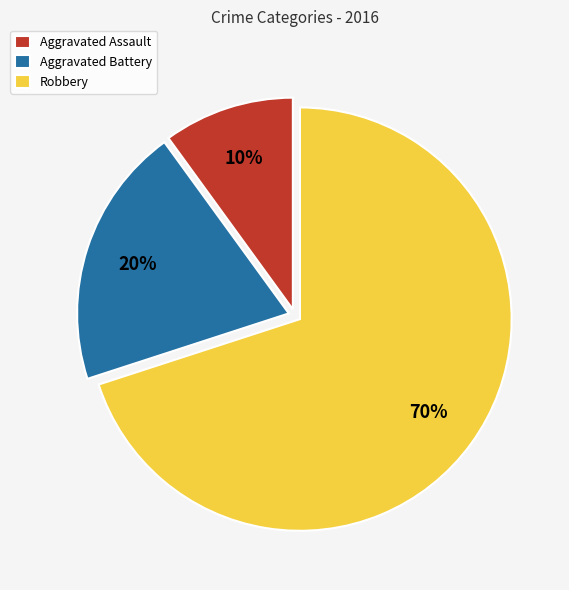

What percentage is the Aggravated Battery slice, to the nearest percent?

20%